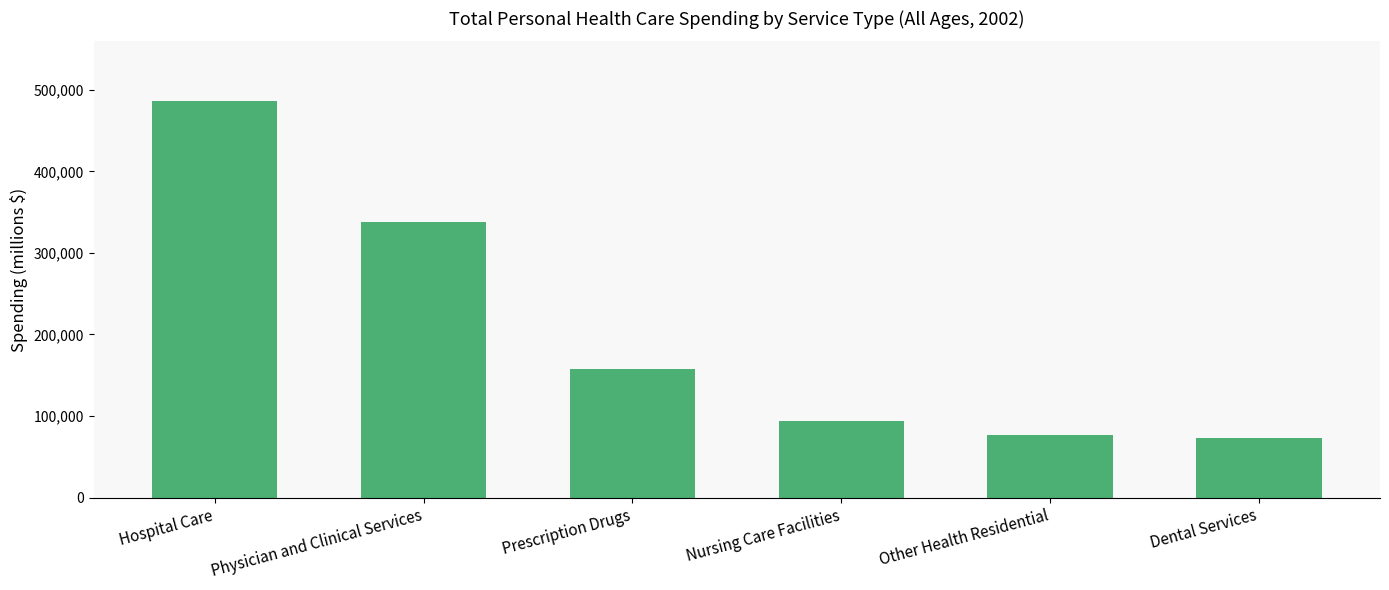

What is the label of the 4th bar from the right?

Prescription Drugs